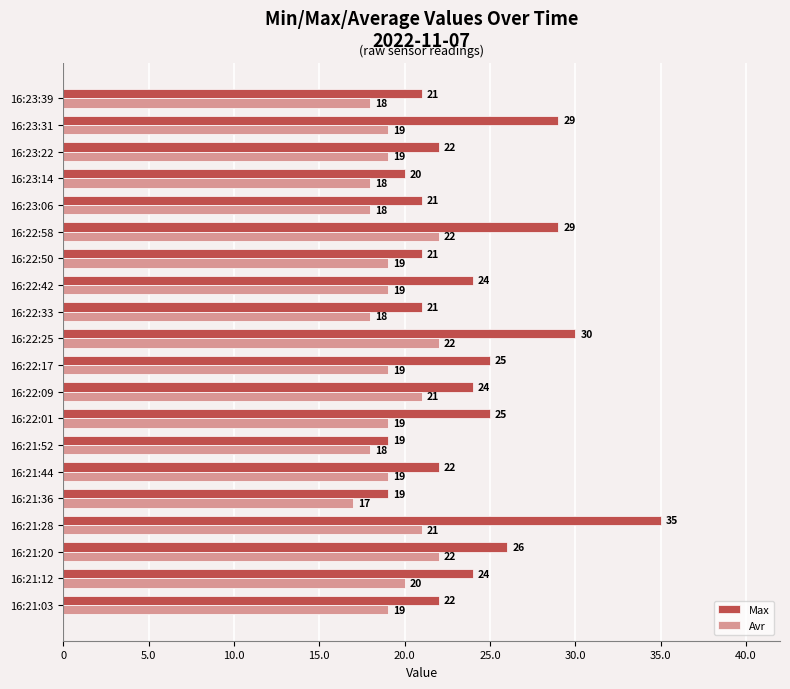

Which series has the largest total across all categories?

Max